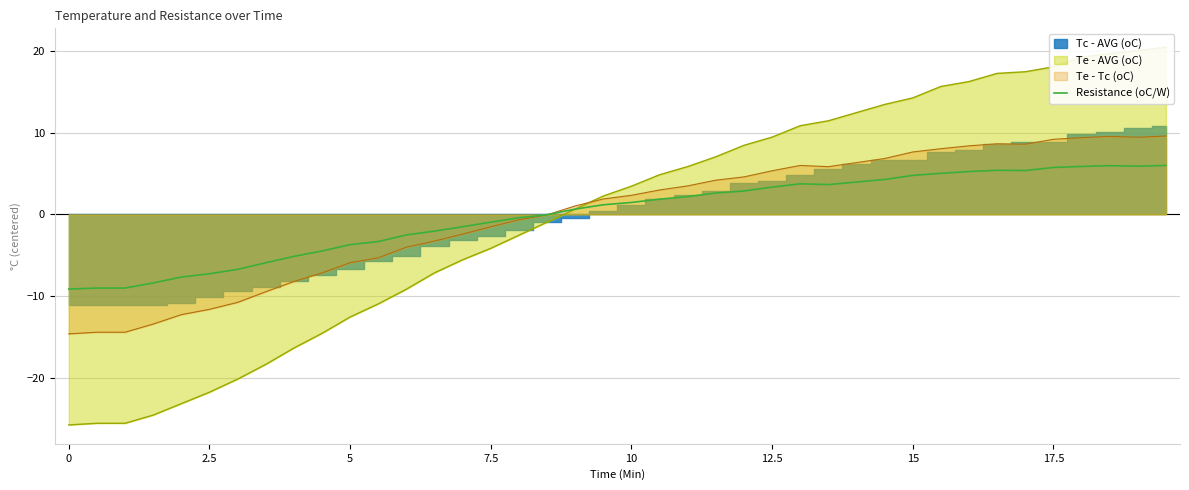

What value does the data have at 19?

1.2